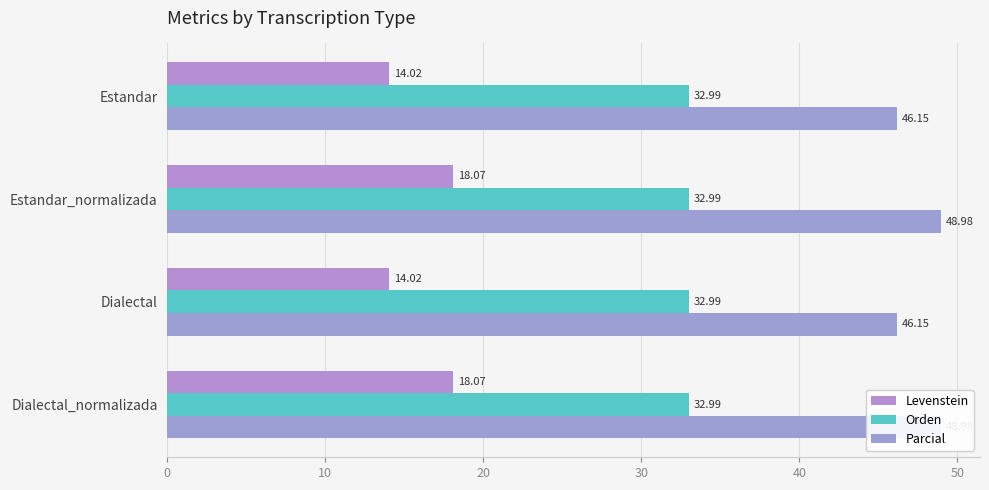

Which series has the widest spread of values?

Levenstein